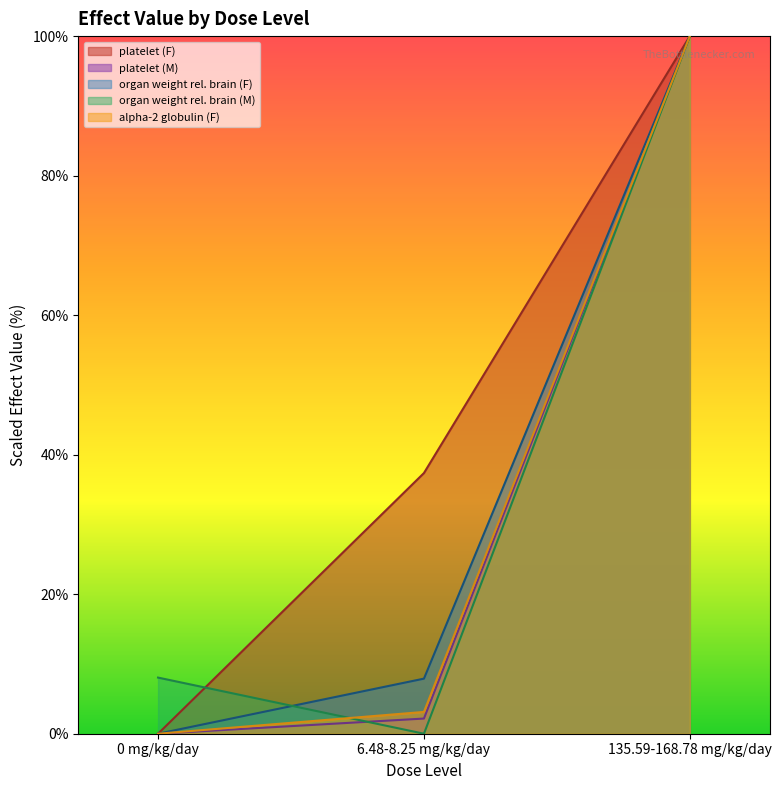

Reading left to right, what are all the values shown in this chart?

platelet (F): 0 mg/kg/day=0.0	6.48-8.25 mg/kg/day=37.4	135.59-168.78 mg/kg/day=100.0
platelet (M): 0 mg/kg/day=0.0	6.48-8.25 mg/kg/day=2.2	135.59-168.78 mg/kg/day=100.0
alpha-2 globulin (F): 0 mg/kg/day=0.0	6.48-8.25 mg/kg/day=3.1	135.59-168.78 mg/kg/day=100.0
organ weight rel. brain (F): 0 mg/kg/day=0.0	6.48-8.25 mg/kg/day=7.9	135.59-168.78 mg/kg/day=100.0
organ weight rel. brain (M): 0 mg/kg/day=8.0	6.48-8.25 mg/kg/day=0.0	135.59-168.78 mg/kg/day=100.0